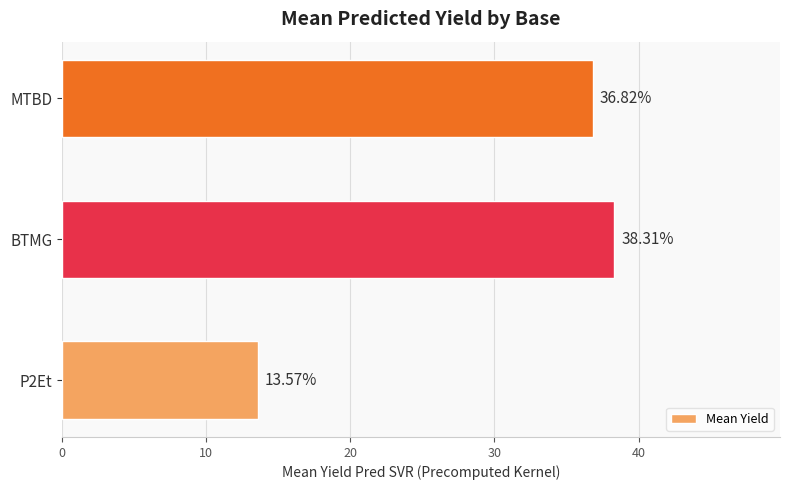

Rank the categories by value from highest to lowest.

BTMG, MTBD, P2Et